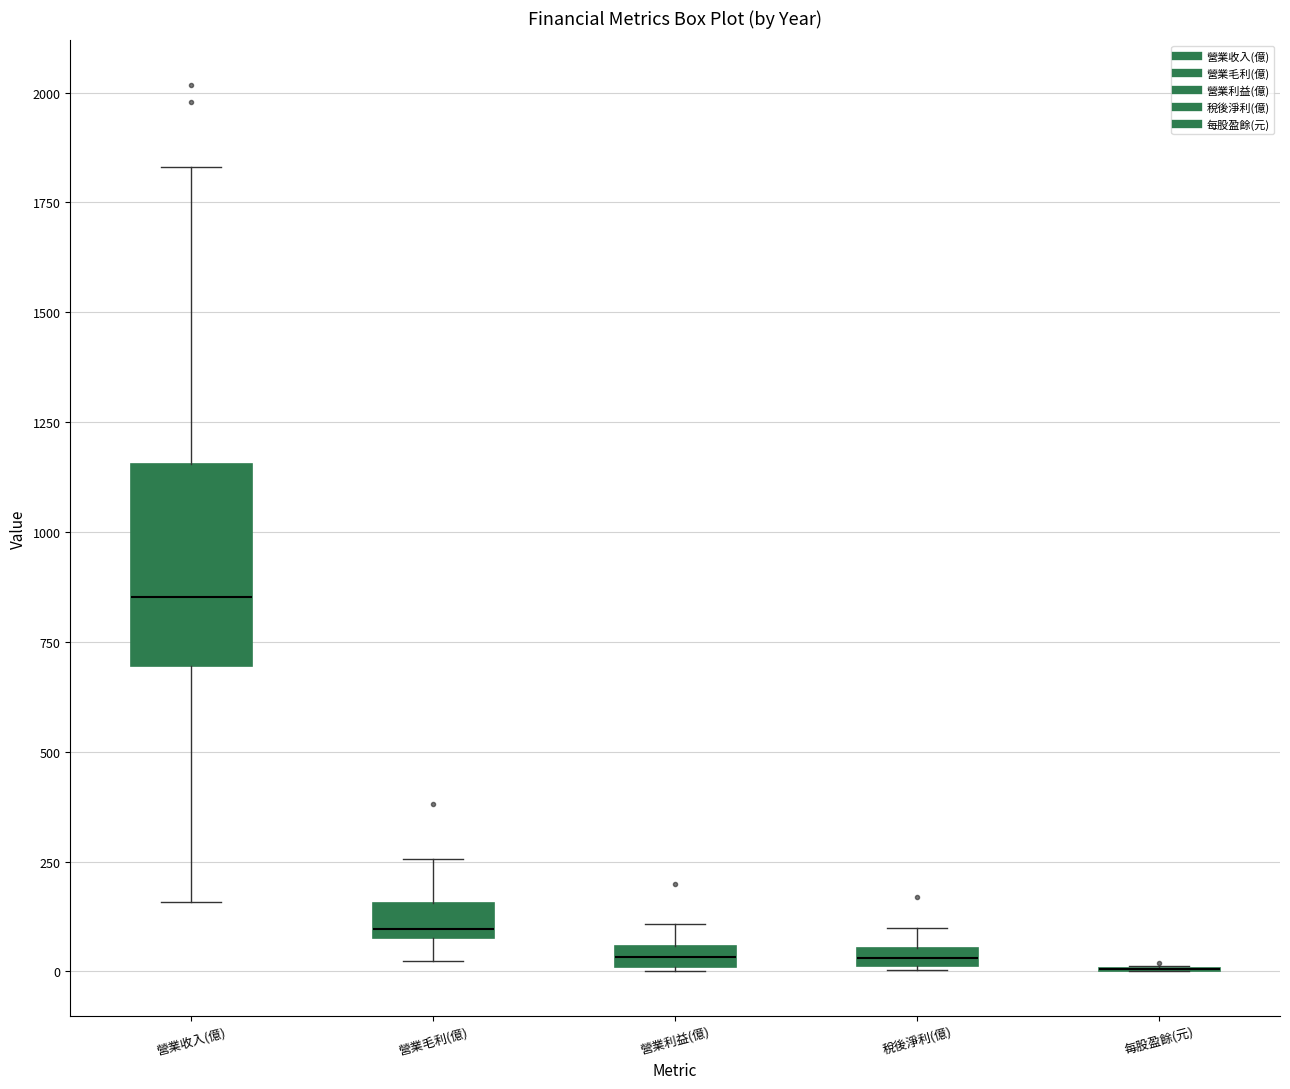

Which box is the tallest, from its lower edge to its upper edge?

營業收入(億)